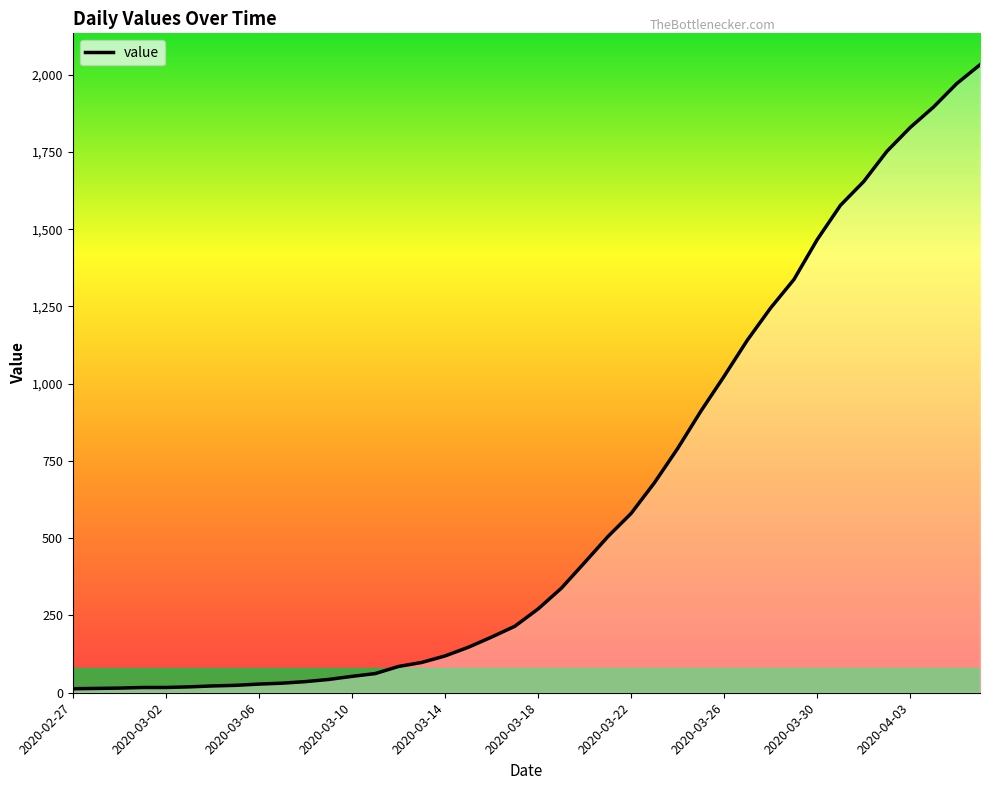

What is the difference between the maximum and minimum values?

2019